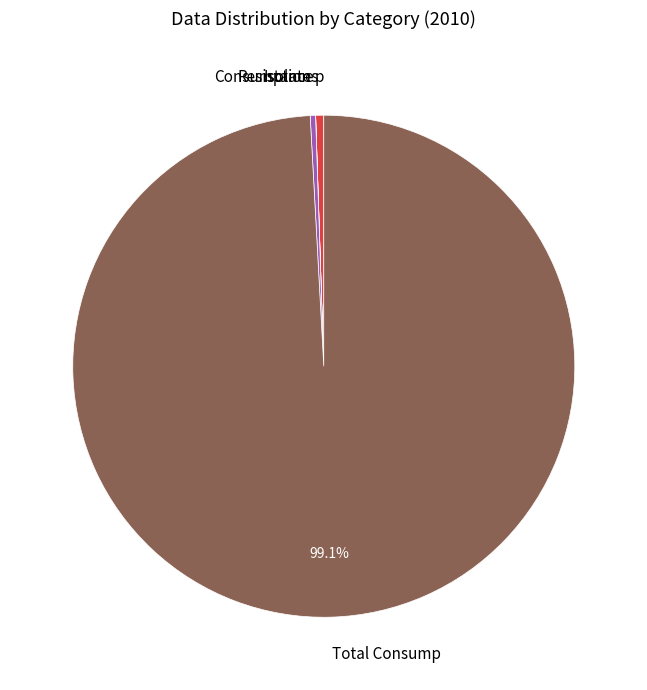

Is there a majority slice in this chart?

Yes